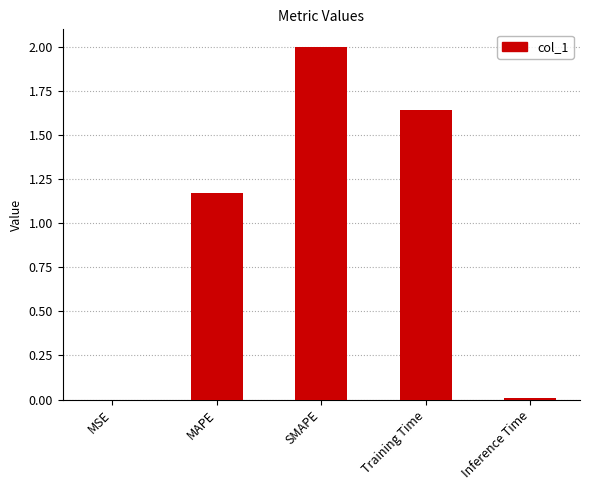

At which category does the chart reach its peak across all series?

SMAPE